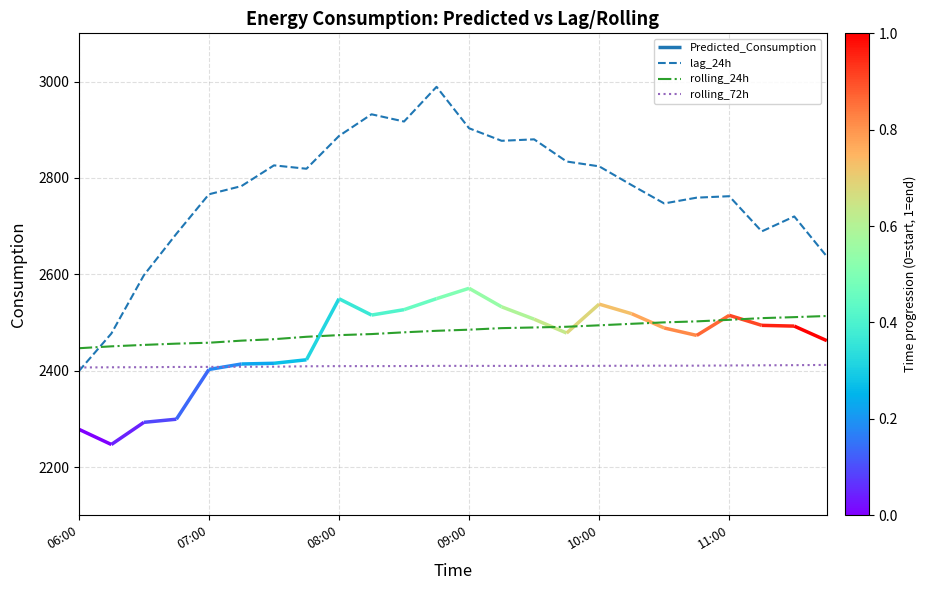

After their last crossing, which series has the higher values: lag_24h or rolling_24h?

lag_24h